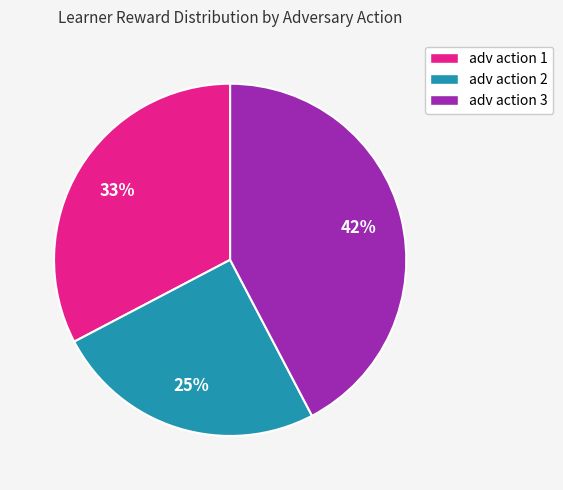

To the nearest percent, what is the combined percentage of adv action 1 and adv action 2?

58%